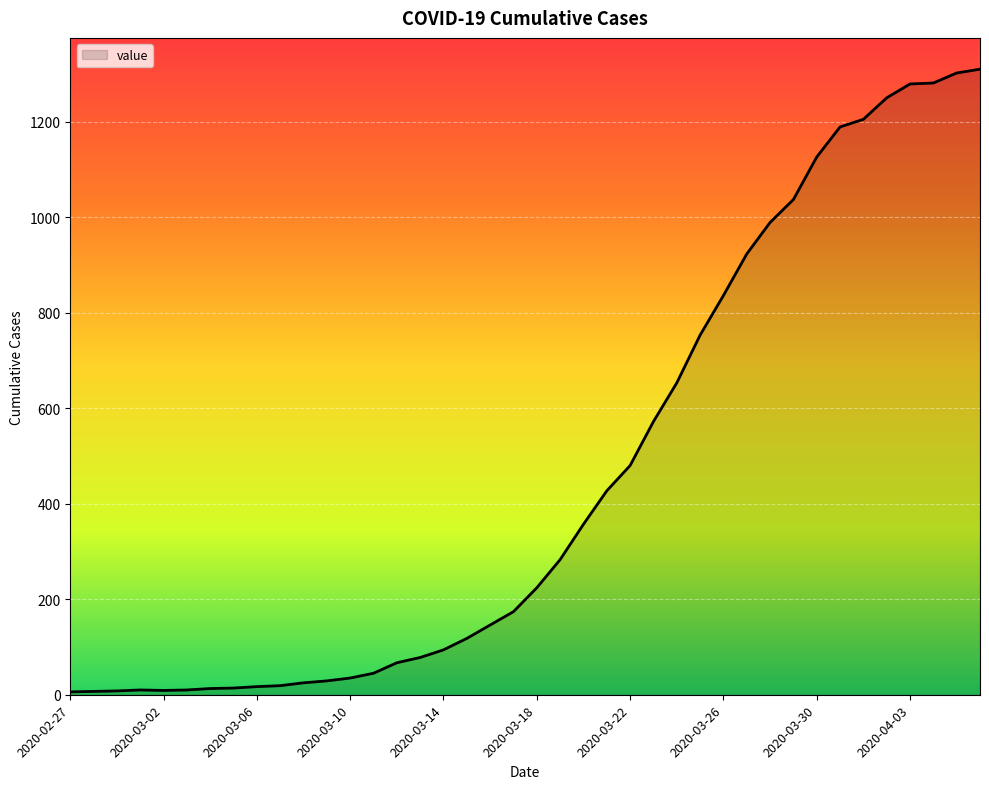

What is the maximum value shown in the chart?

1310